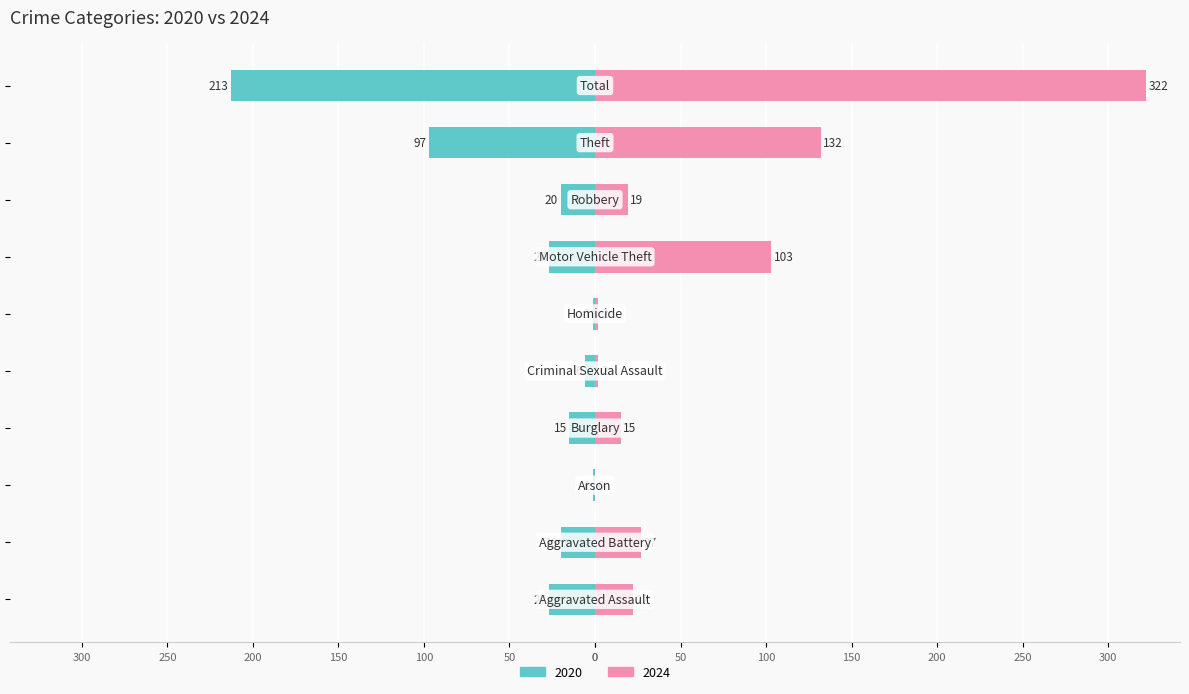

Rank the series by their average value, from lowest to highest.

2020, 2024